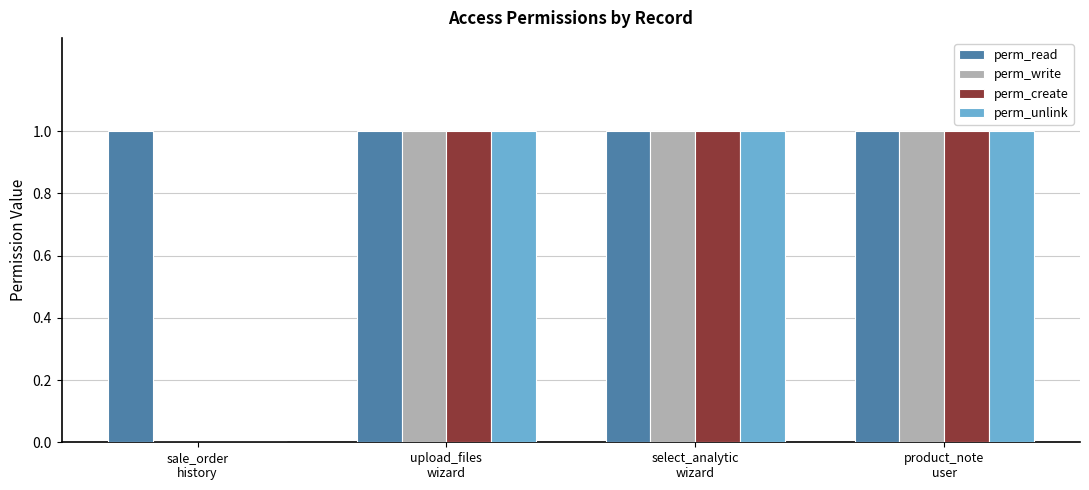

What are all the series names shown in the legend?

perm_read, perm_write, perm_create, perm_unlink